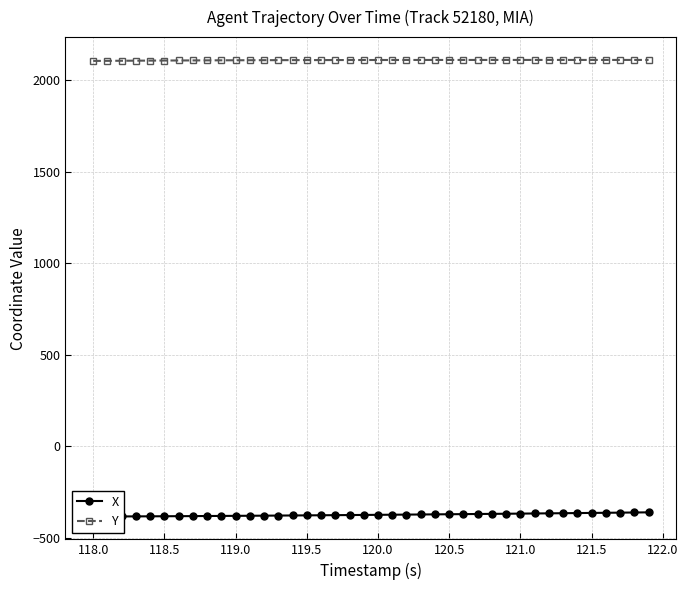

The value of Y at 118.5 is 2105.9. True or false?

True